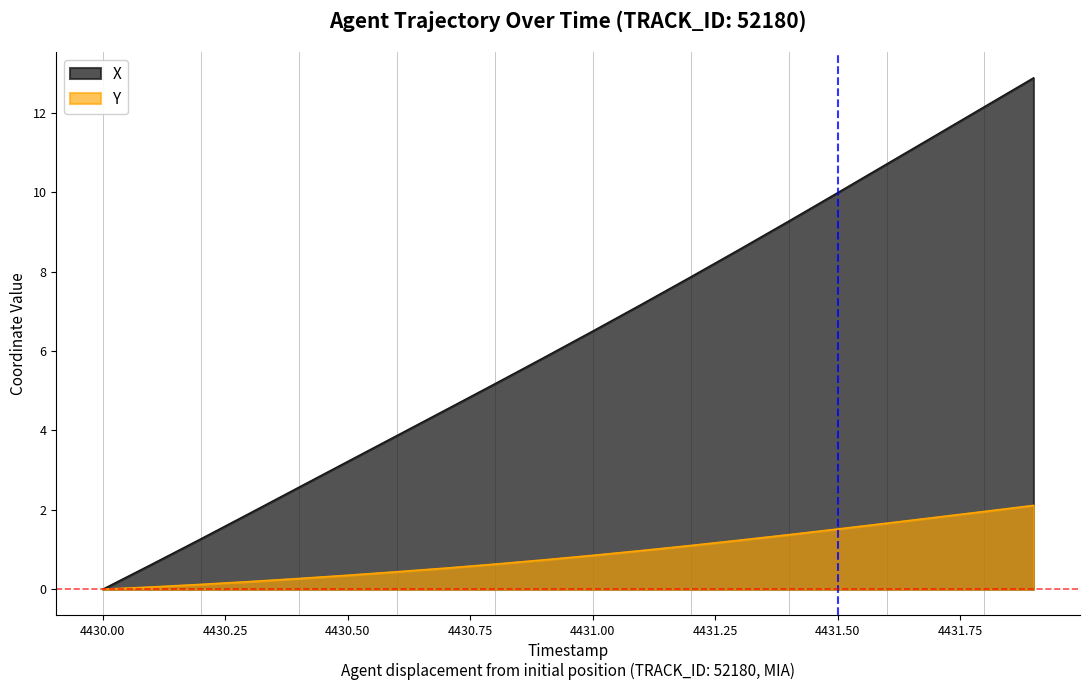

What is the spread (max minus min) of values at 4430.3?

1.7